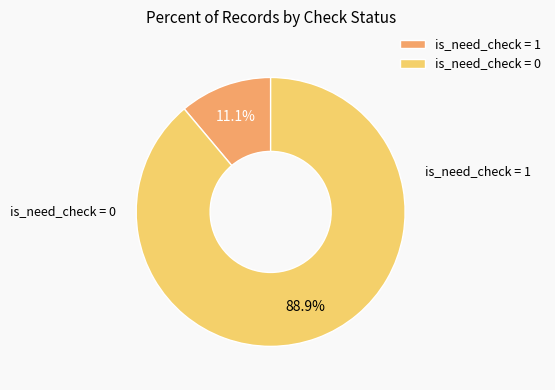

Is there any slice that represents more than half of the pie?

Yes